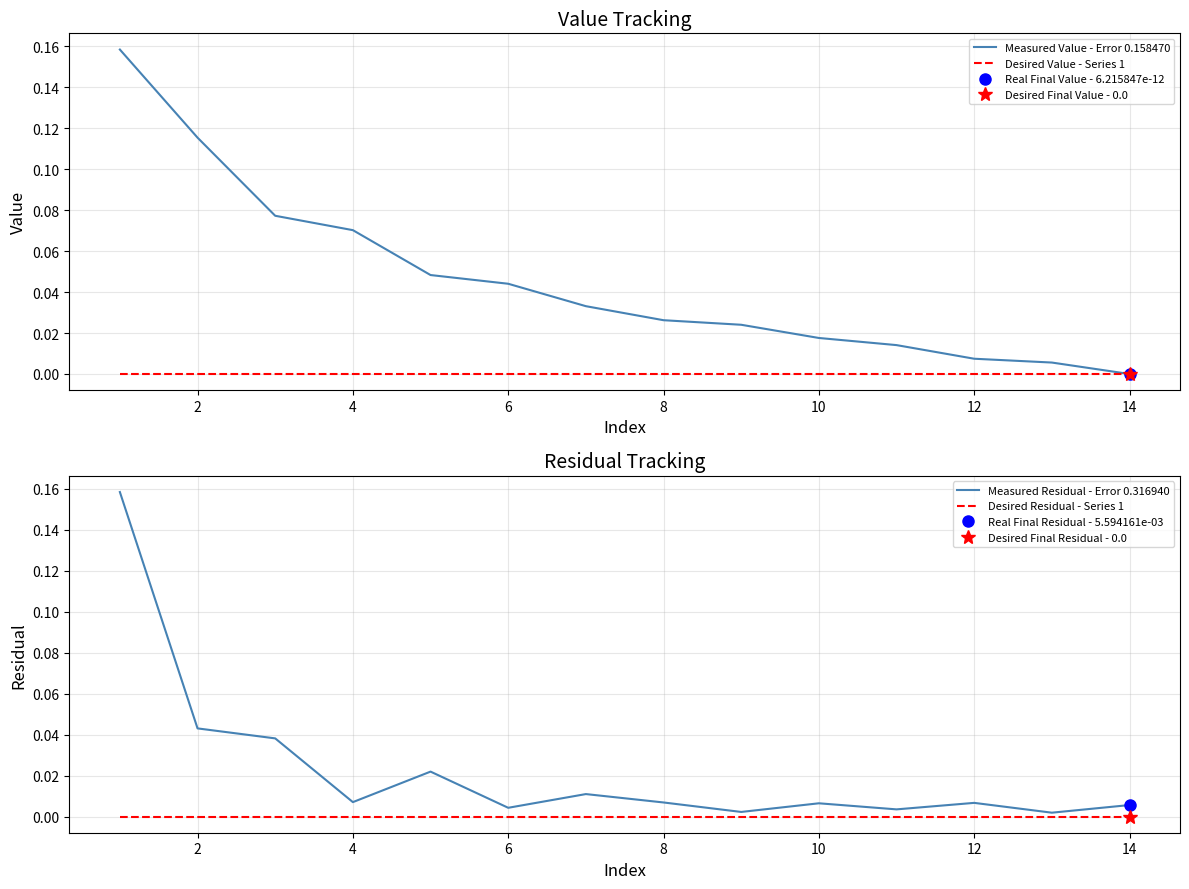

True or false: Desired Value - Series 1 has more than 0 points higher than both neighbors.

False